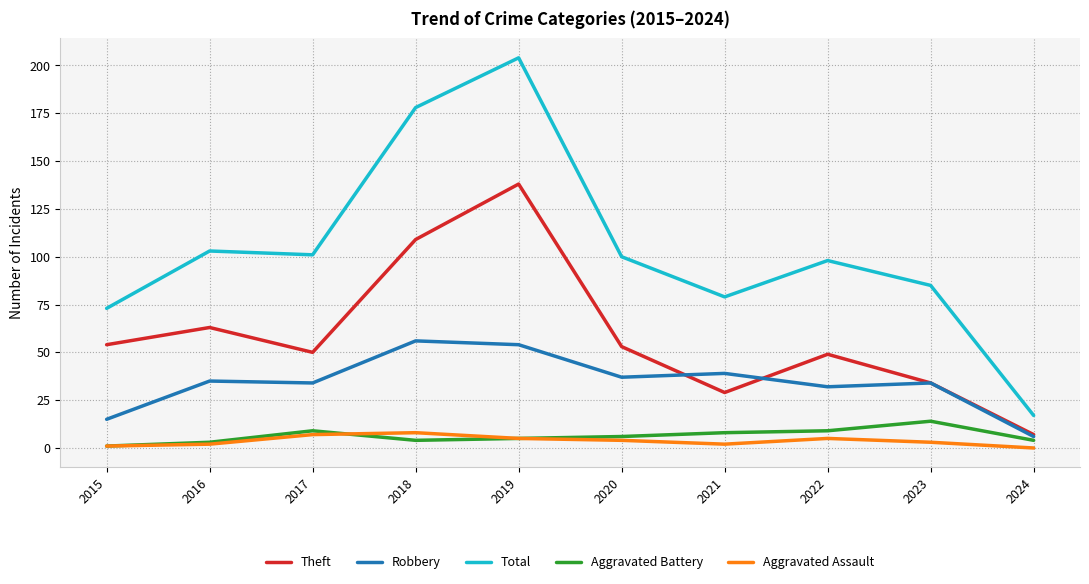

At which category is the sum across all series the highest?

2019